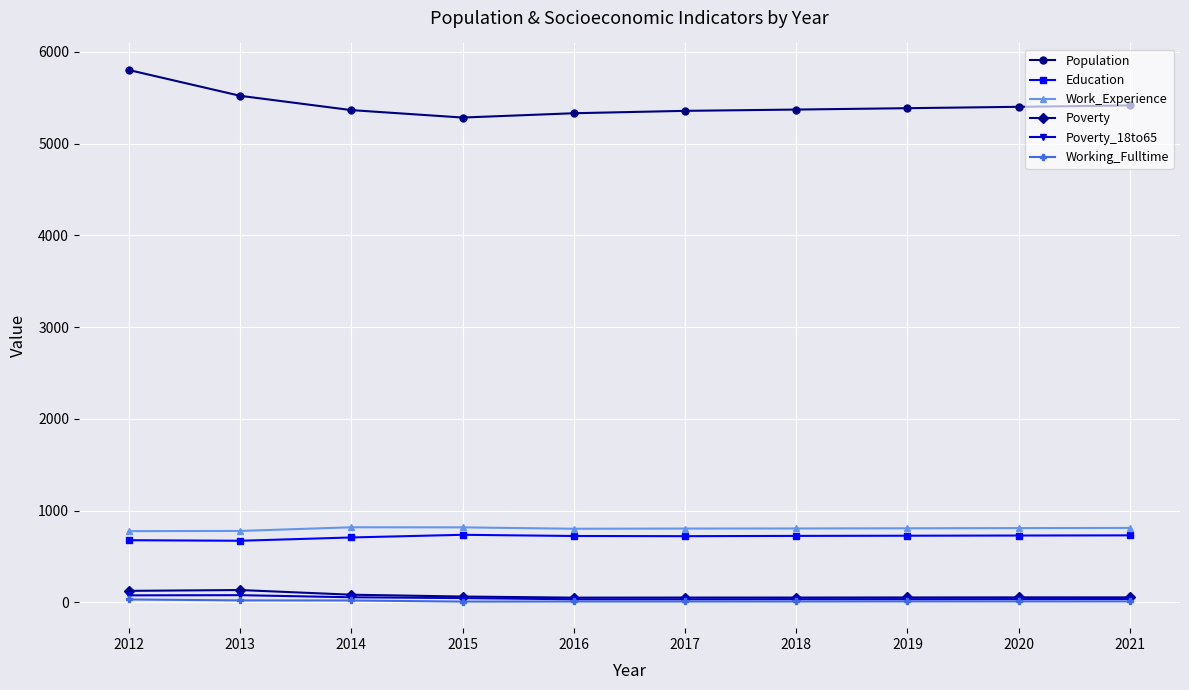

How many lines are shown in the chart?

6